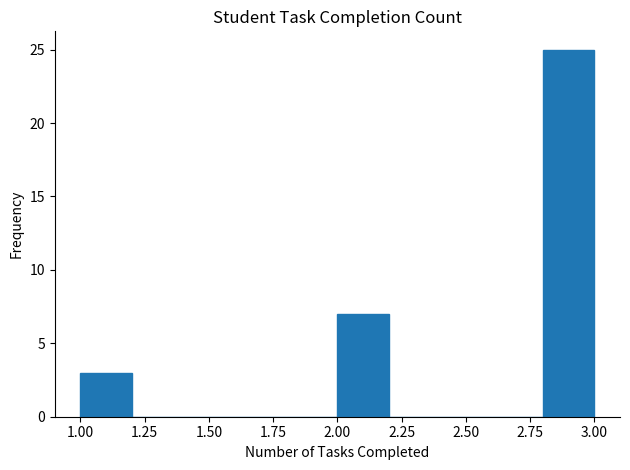

Reading left to right, list every bar in this chart as the range it spans on the x-axis followed by its height. The values are not printed on the chart, so give them approximately, as read against the axis.

1.0 to 1.2: 3
1.2 to 1.4: 0
1.4 to 1.6: 0
1.6 to 1.8: 0
1.8 to 2.0: 0
2.0 to 2.2: 7
2.2 to 2.4: 0
2.4 to 2.6: 0
2.6 to 2.8: 0
2.8 to 3.0: 25